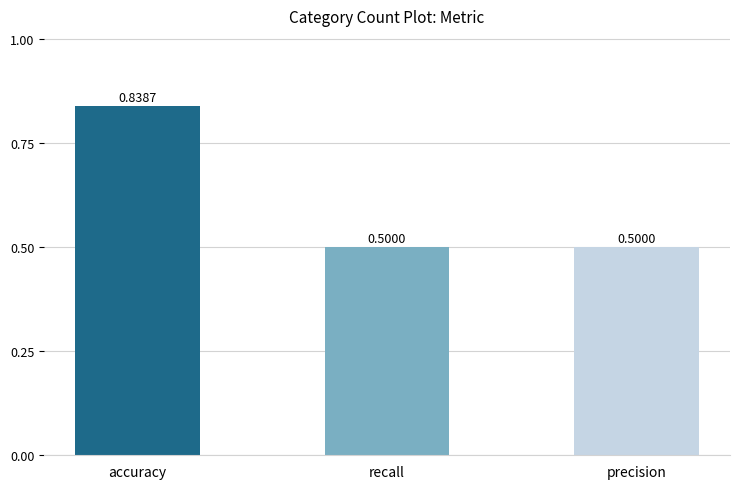

Which label corresponds to the largest value in the chart?

accuracy